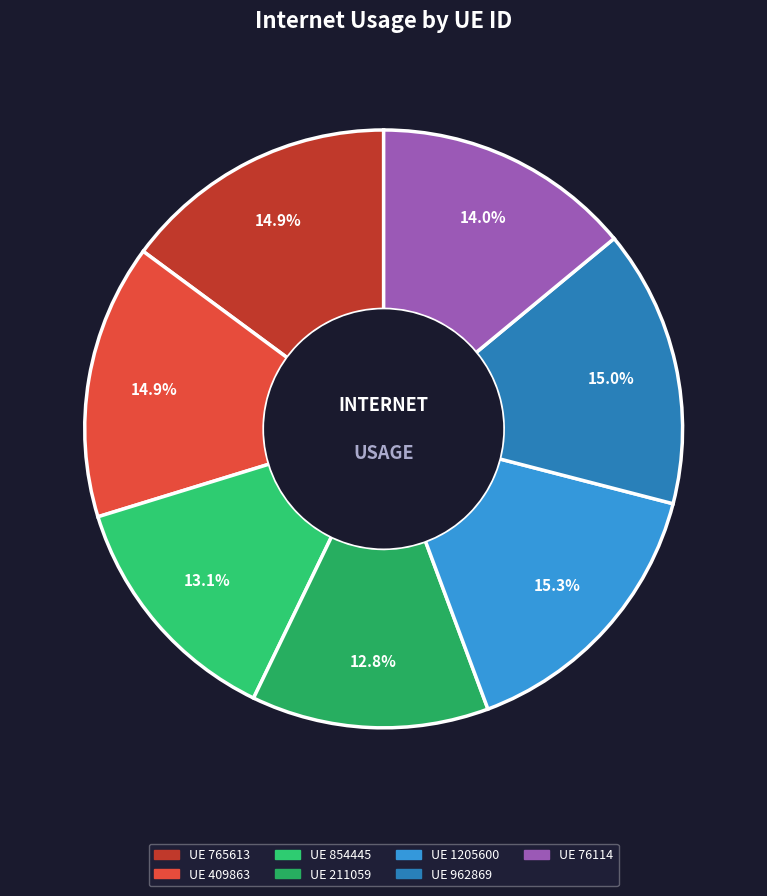

Which category has the smallest portion of the pie?

211059